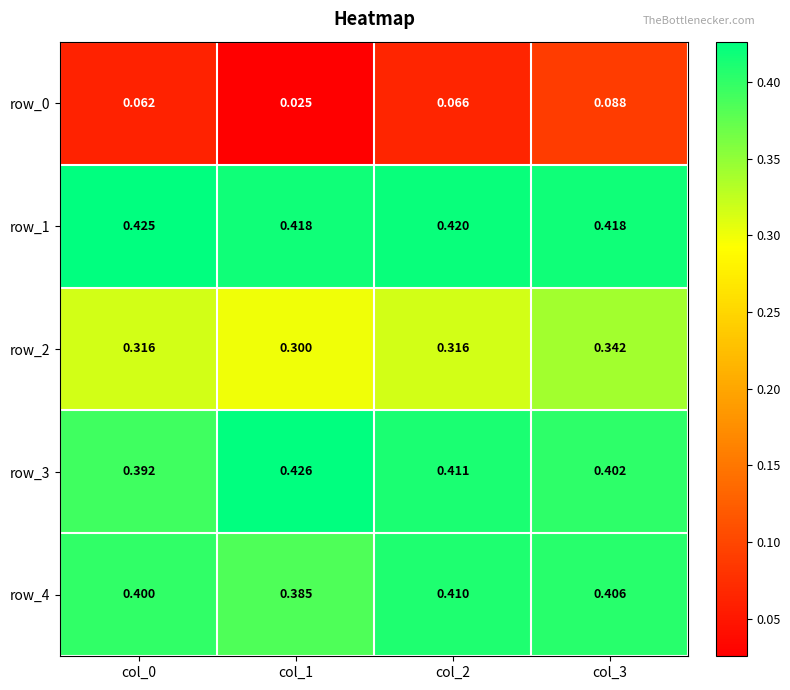

What is the spread (max minus min) of values at col_2?

0.4